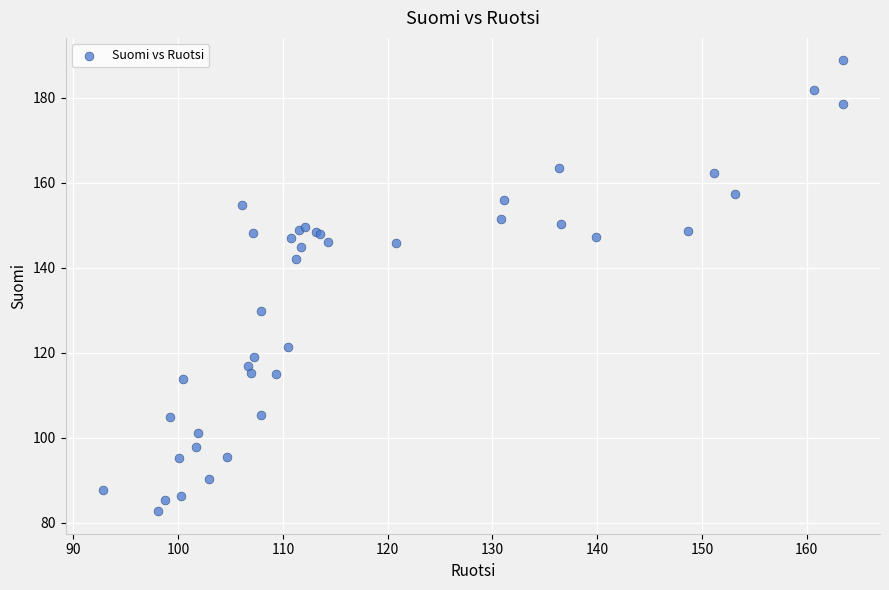

What Y value in the scatter plot is closest to 135?

129.9